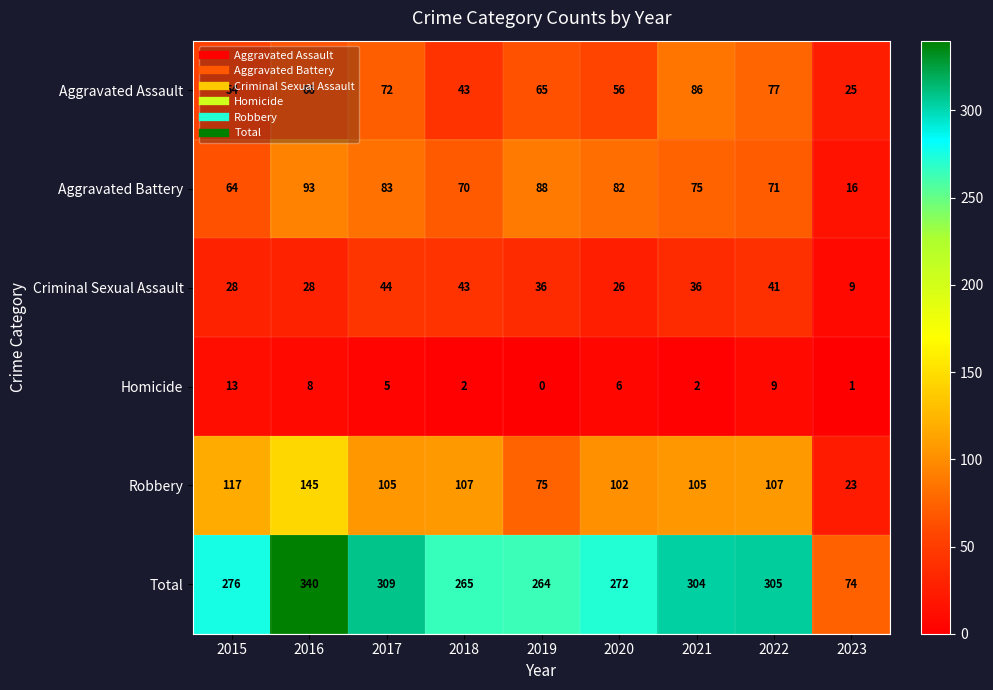

What is the maximum value for Aggravated Assault?

86